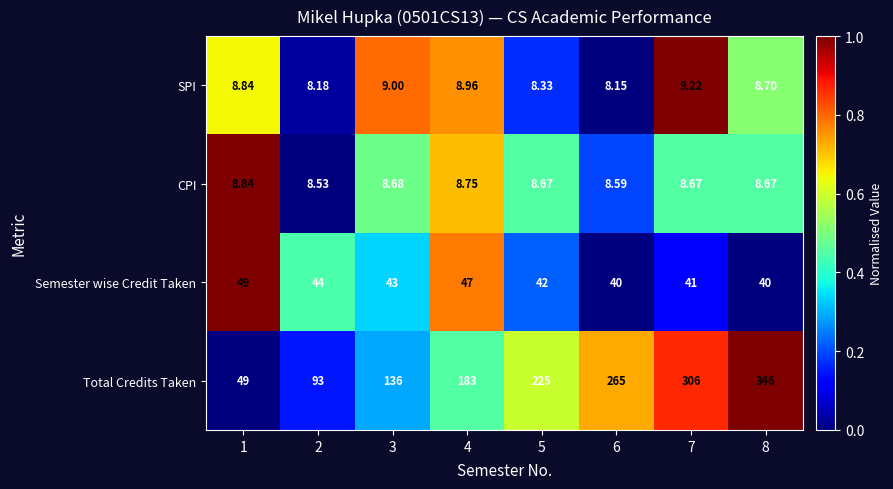

What is the spread (max minus min) of values at 1?

40.2